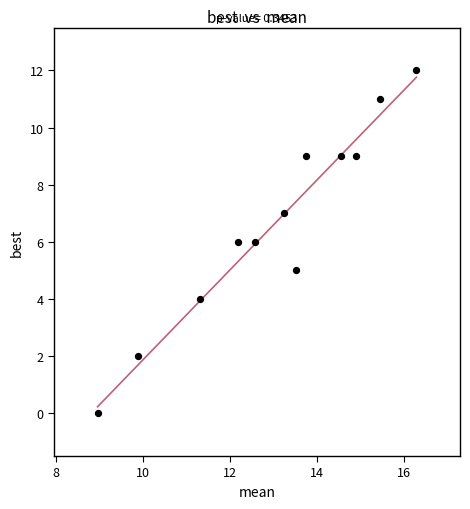

What is the range of Y values (max minus min)?

12